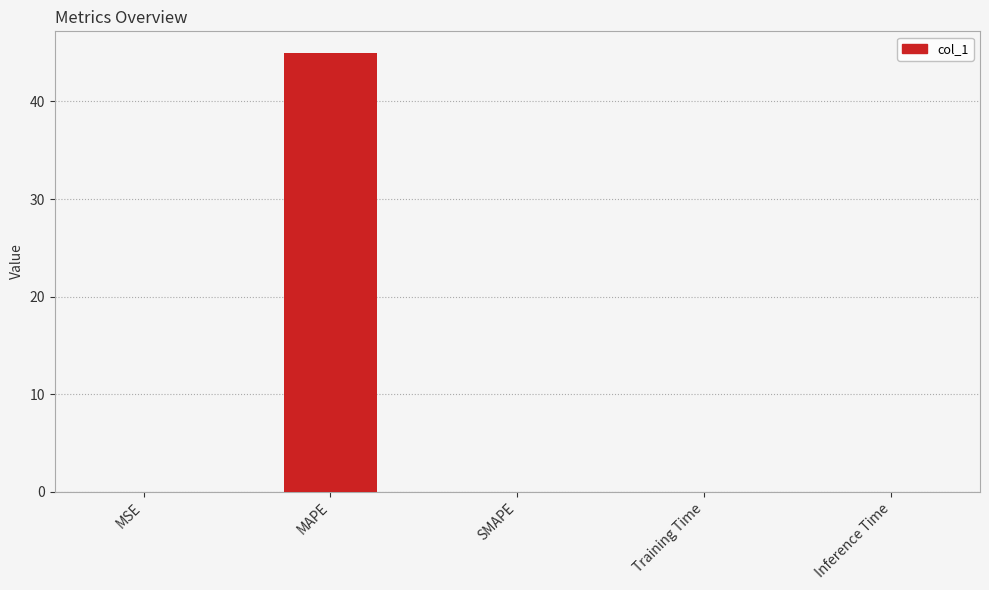

The chart shows a value of 0.0 at SMAPE. True or false?

True